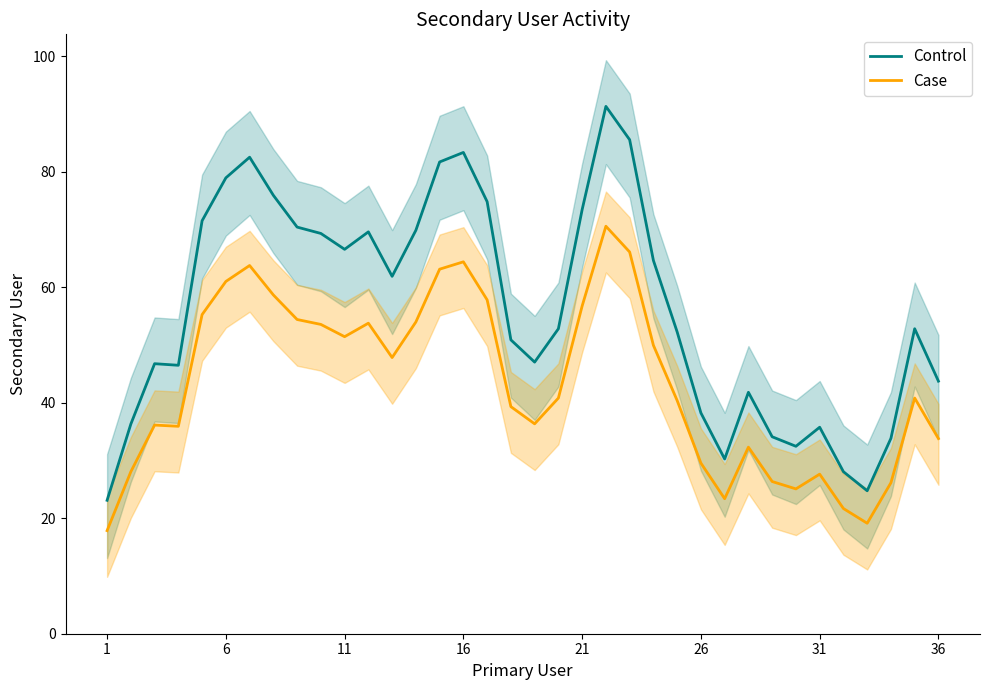

True or false: Control and Case intersect in this chart.

False